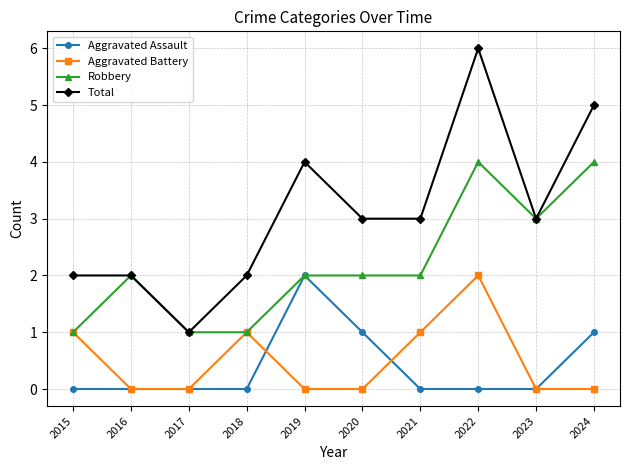

What are all the series names shown in the legend?

Aggravated Assault, Aggravated Battery, Robbery, Total